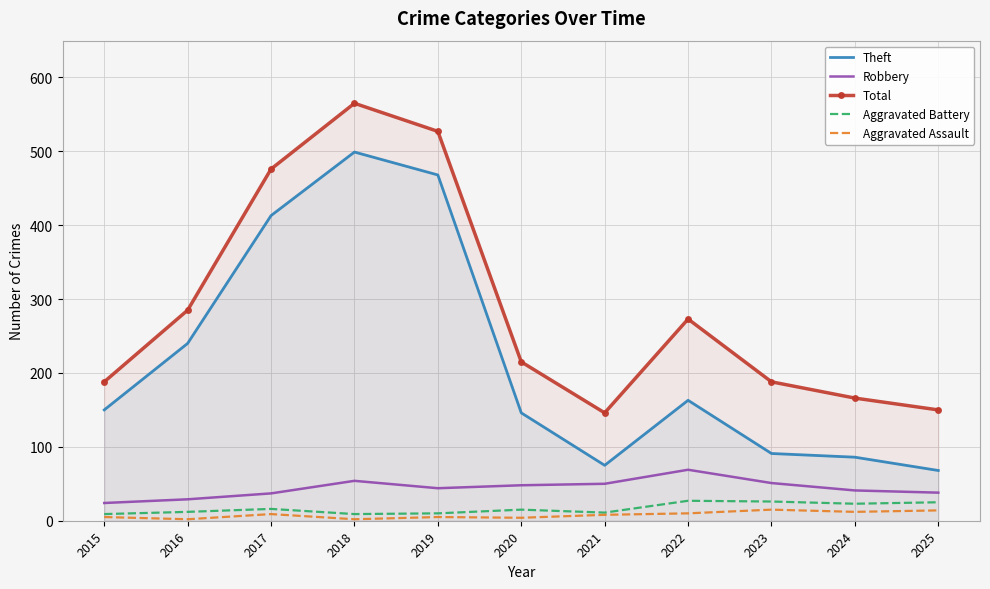

At which category does the chart reach its minimum across all series?

2016